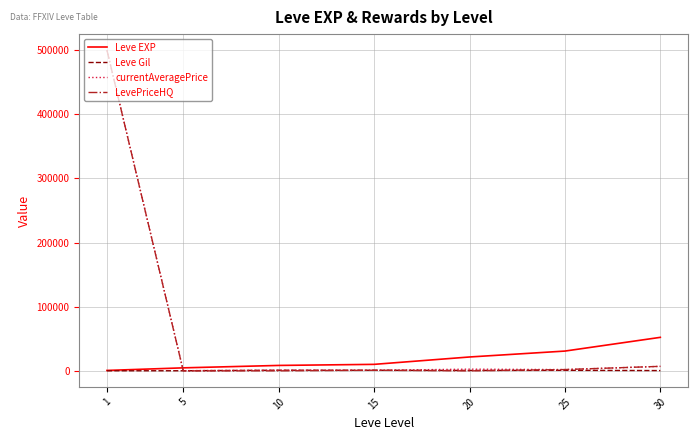

Between 5 and 30, which series saw the biggest shift?

Leve EXP